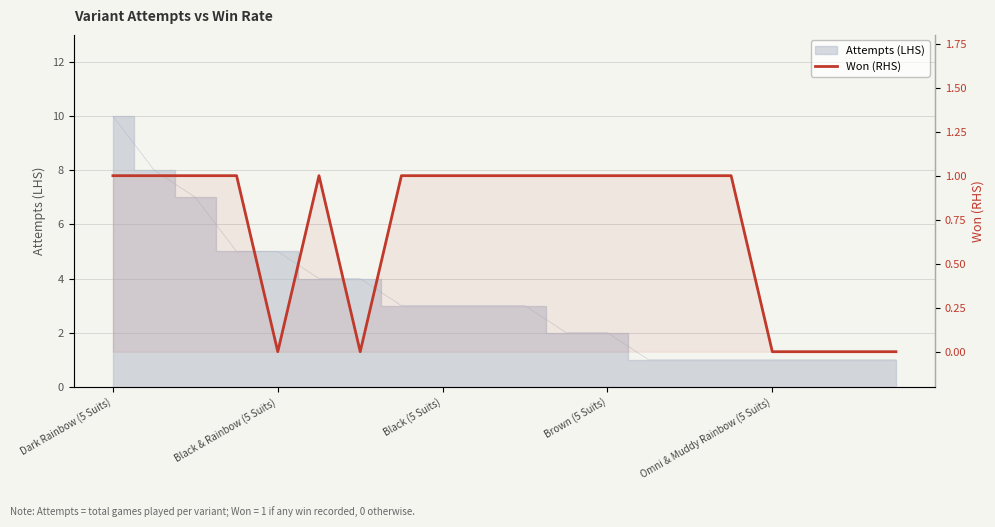

True or false: the data shows 0 at Omni & Muddy Rainbow (5 Suits).

True